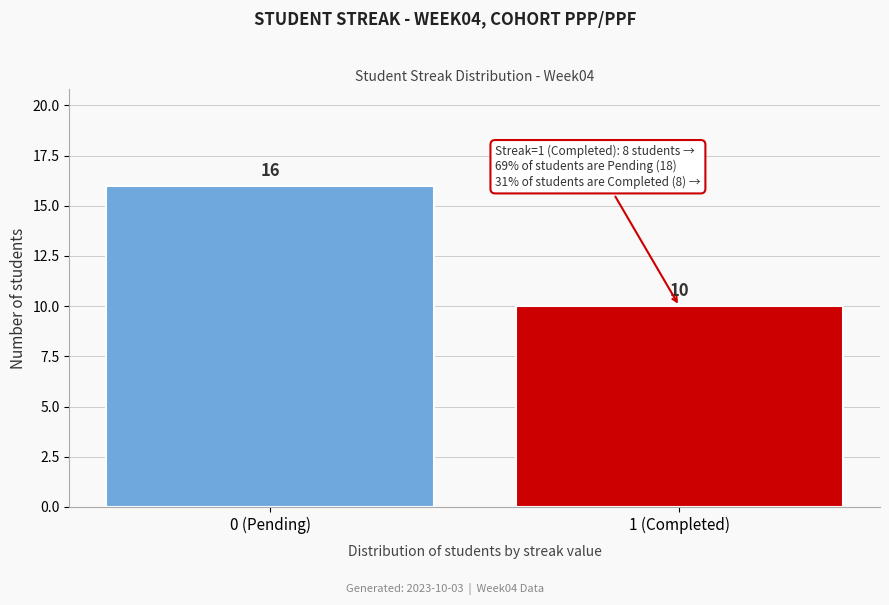

Reading left to right, extract all data points from this chart.

16	10